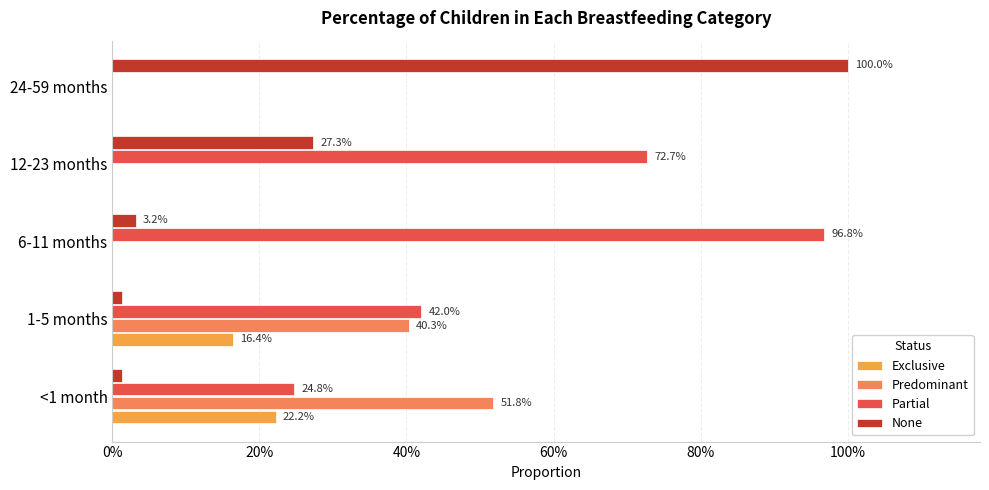

Reading left to right, list all the values displayed in this chart.

Exclusive: 0.2	0.2	0.0	0.0	0.0
Predominant: 0.5	0.4	0.0	0.0	0.0
Partial: 0.2	0.4	1.0	0.7	0.0
None: 0.0	0.0	0.0	0.3	1.0